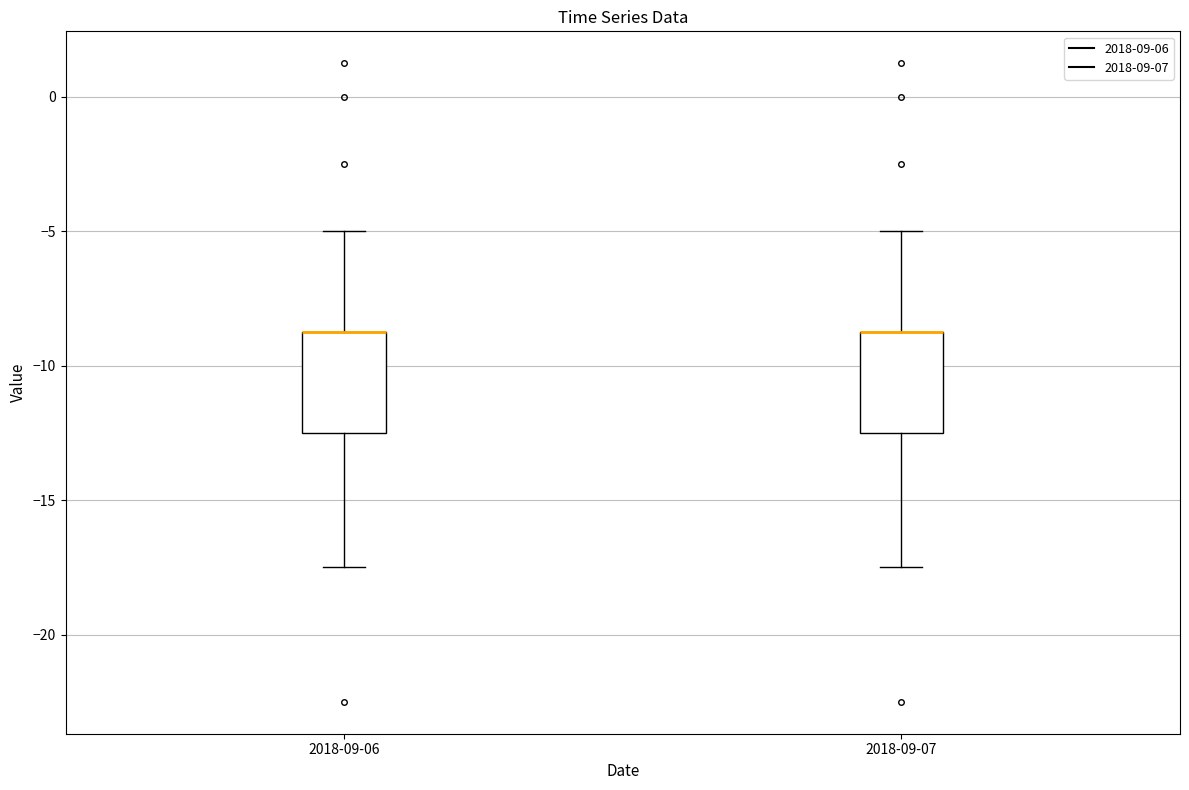

Where does the upper whisker of the box for 2018-09-06 end on the y-axis? The values are not printed on the chart, so give them approximately, as read against the axis.

-5.0